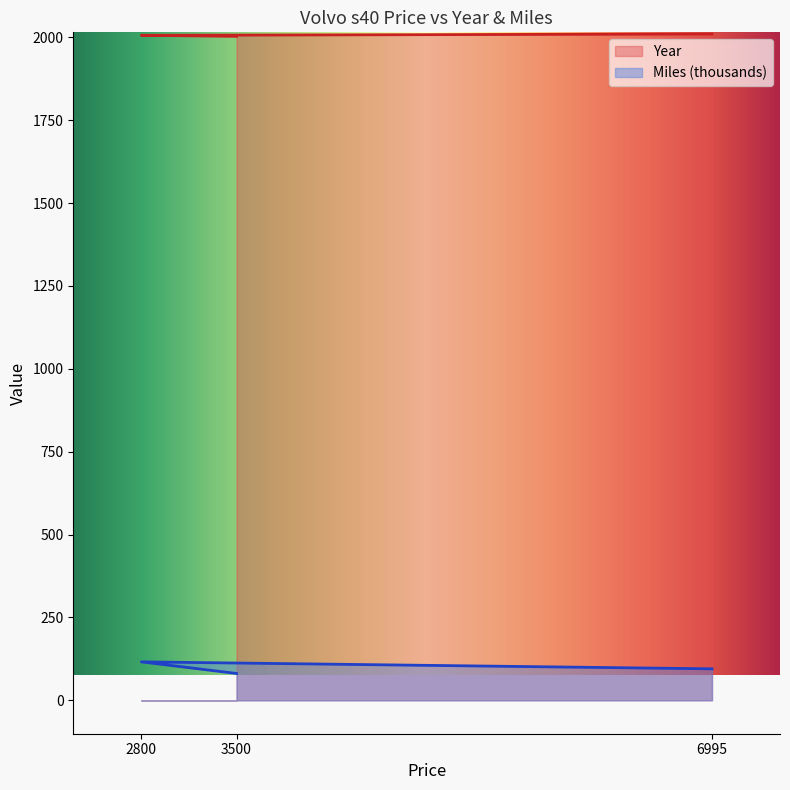

What is the value of the Year point at the 3rd from the left?

2010